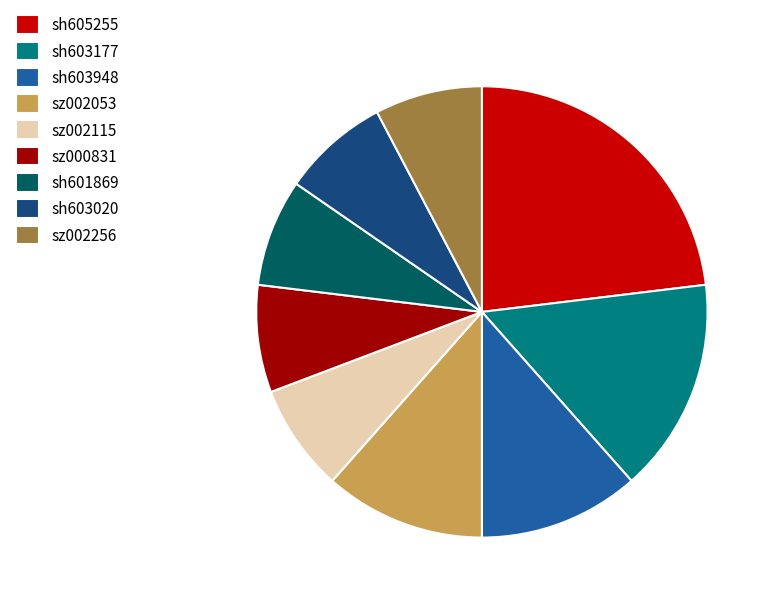

Which has a higher value, sz002256 or sz002053?

sz002053